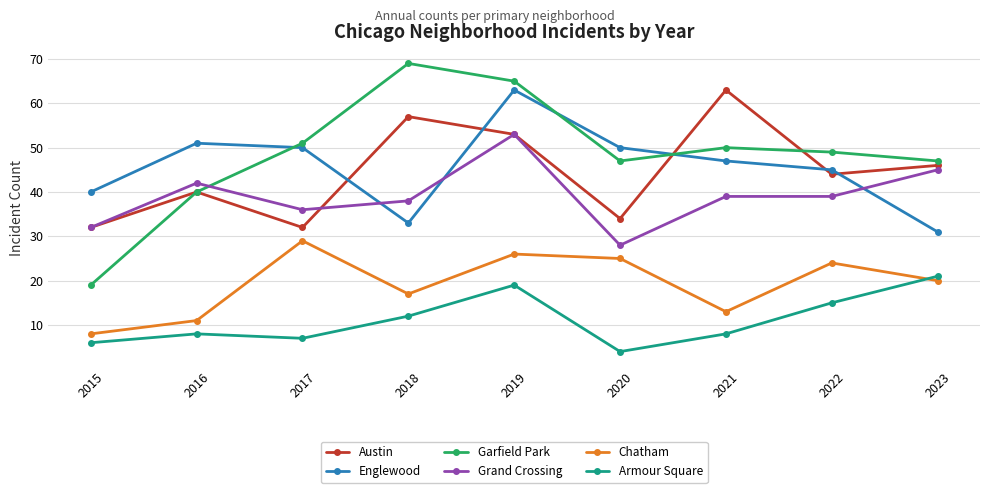

What is the difference between the highest and lowest values at 2021?

55